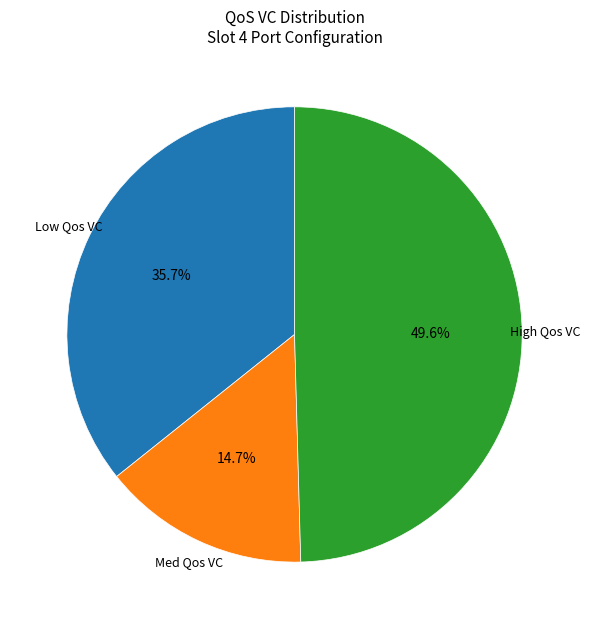

Is there any slice that represents more than half of the pie?

No